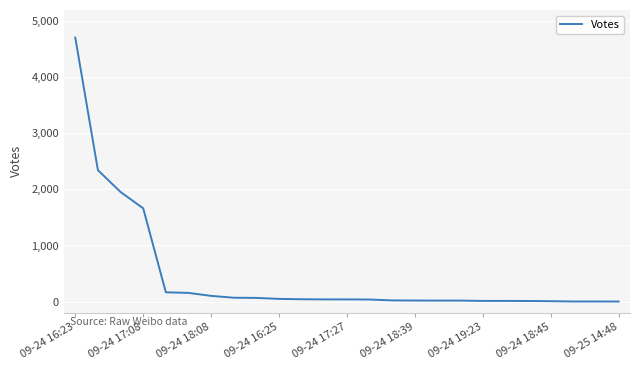

What is the difference between the maximum and minimum values?

4709